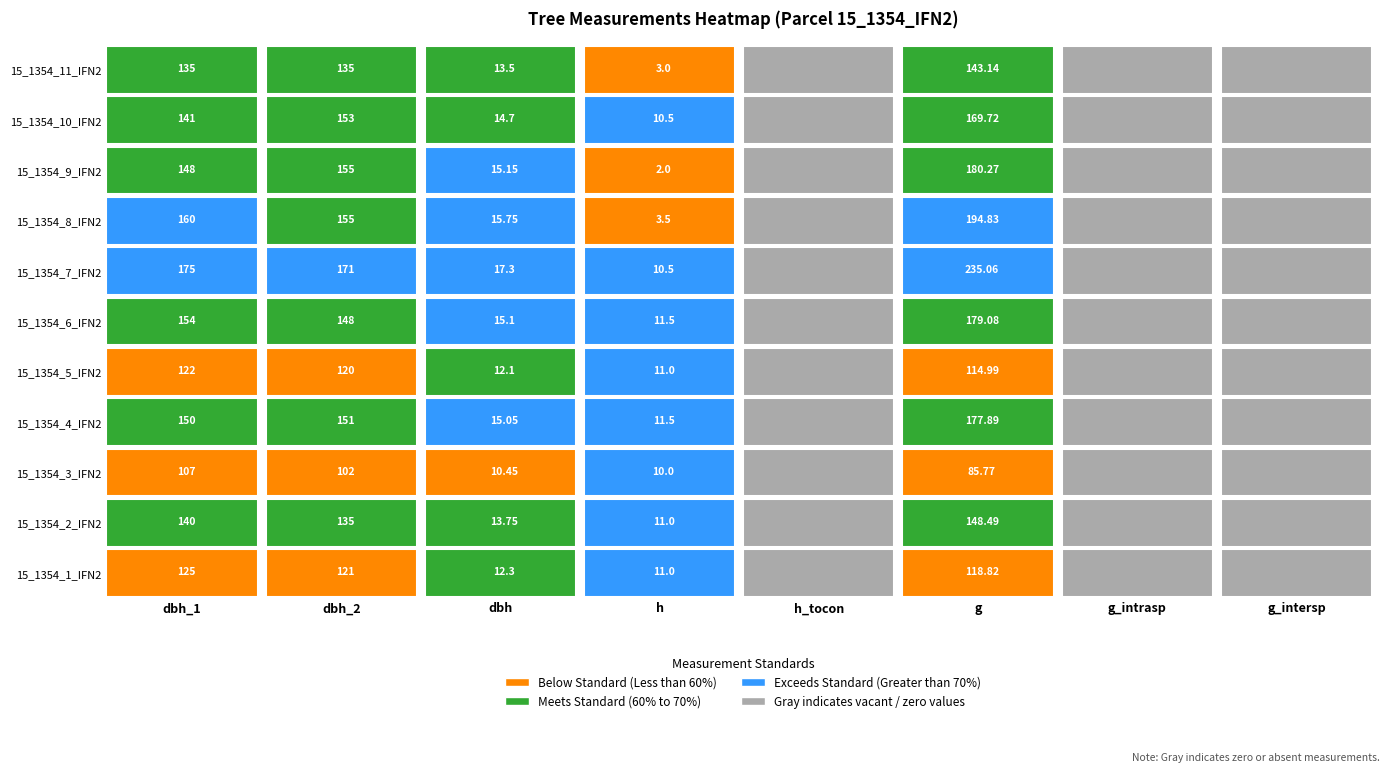

Between 1 and 10, which is larger?

1